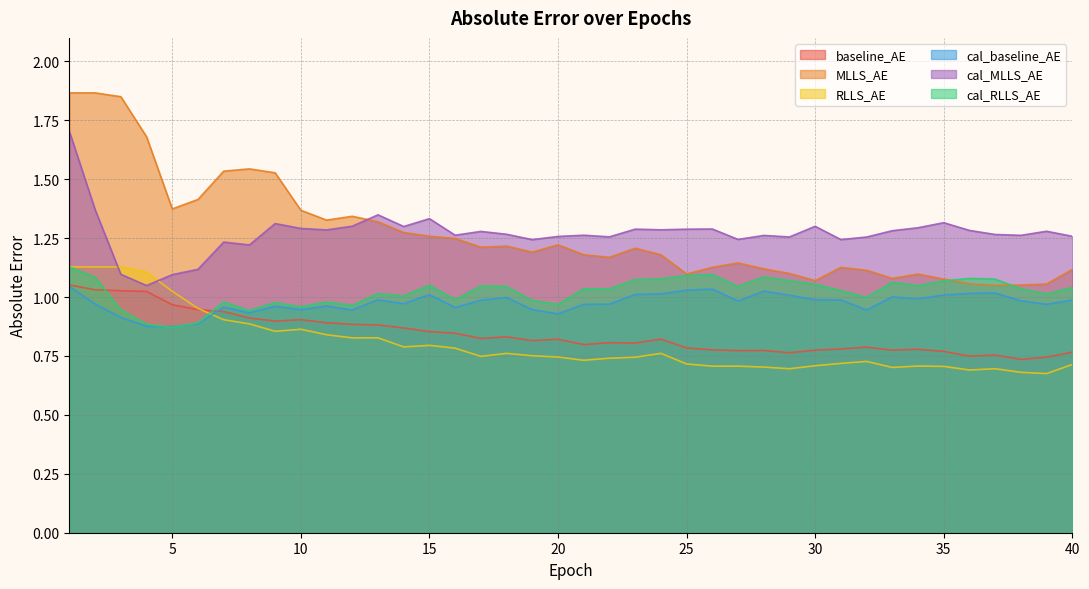

At which category does the chart reach its peak across all series?

1